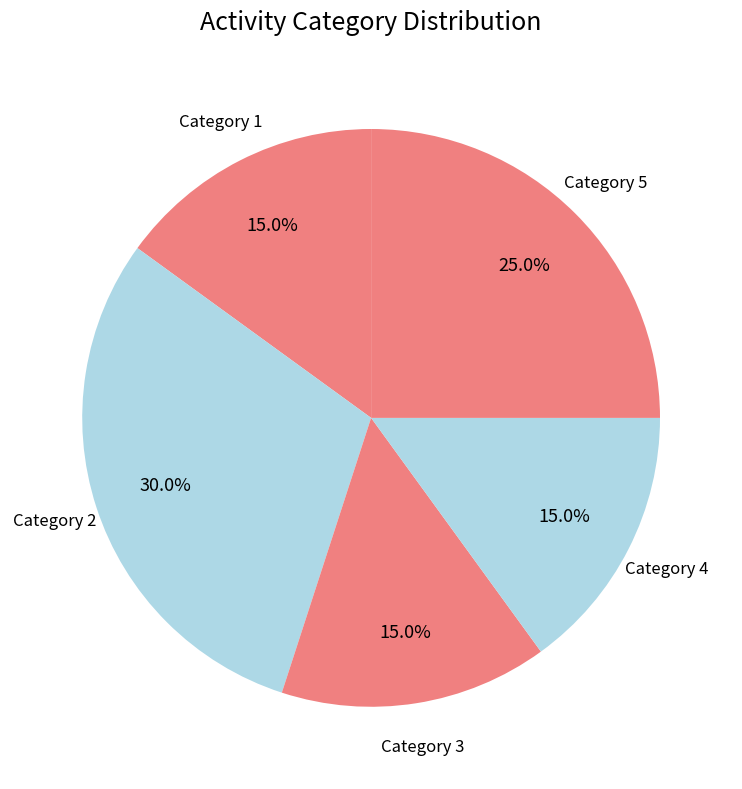

What is the largest slice in the pie chart?

Category 2